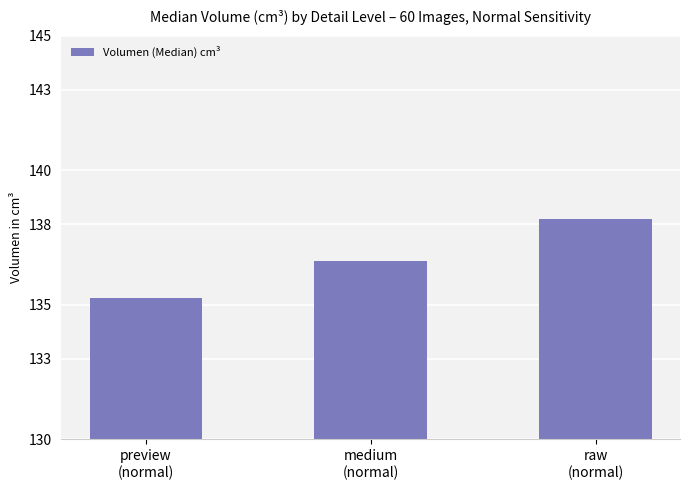

What is the difference between the maximum and second lowest values?

1.6